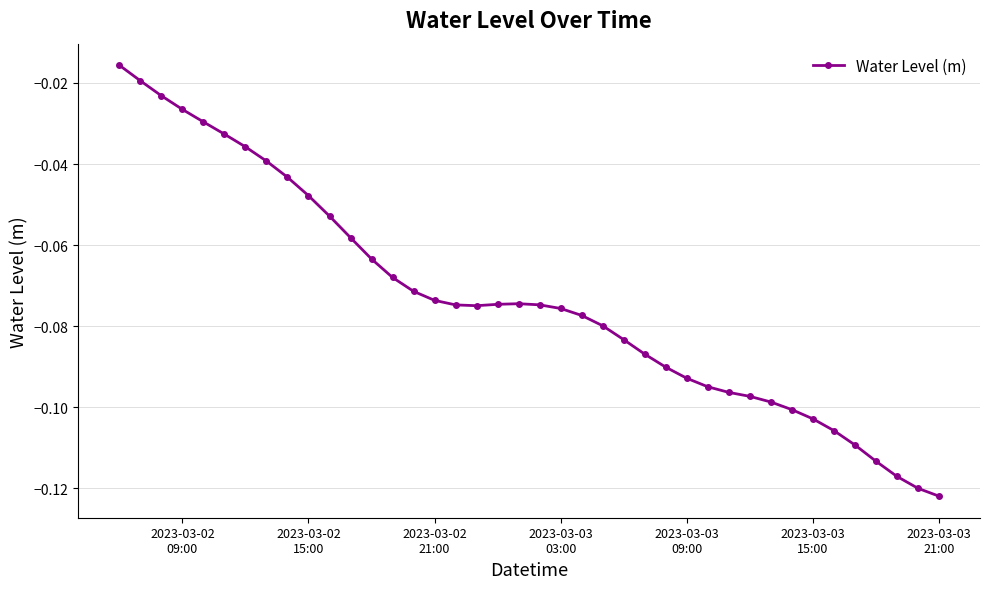

True or false: the data has more than 0 interior local peaks.

True